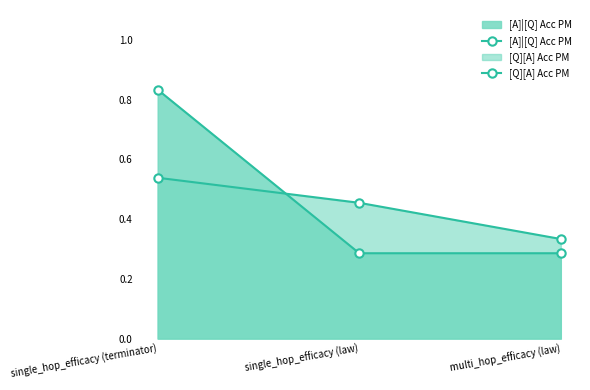

Rank the series by their average value, from highest to lowest.

[A]|[Q] Acc PM, [Q][A] Acc PM